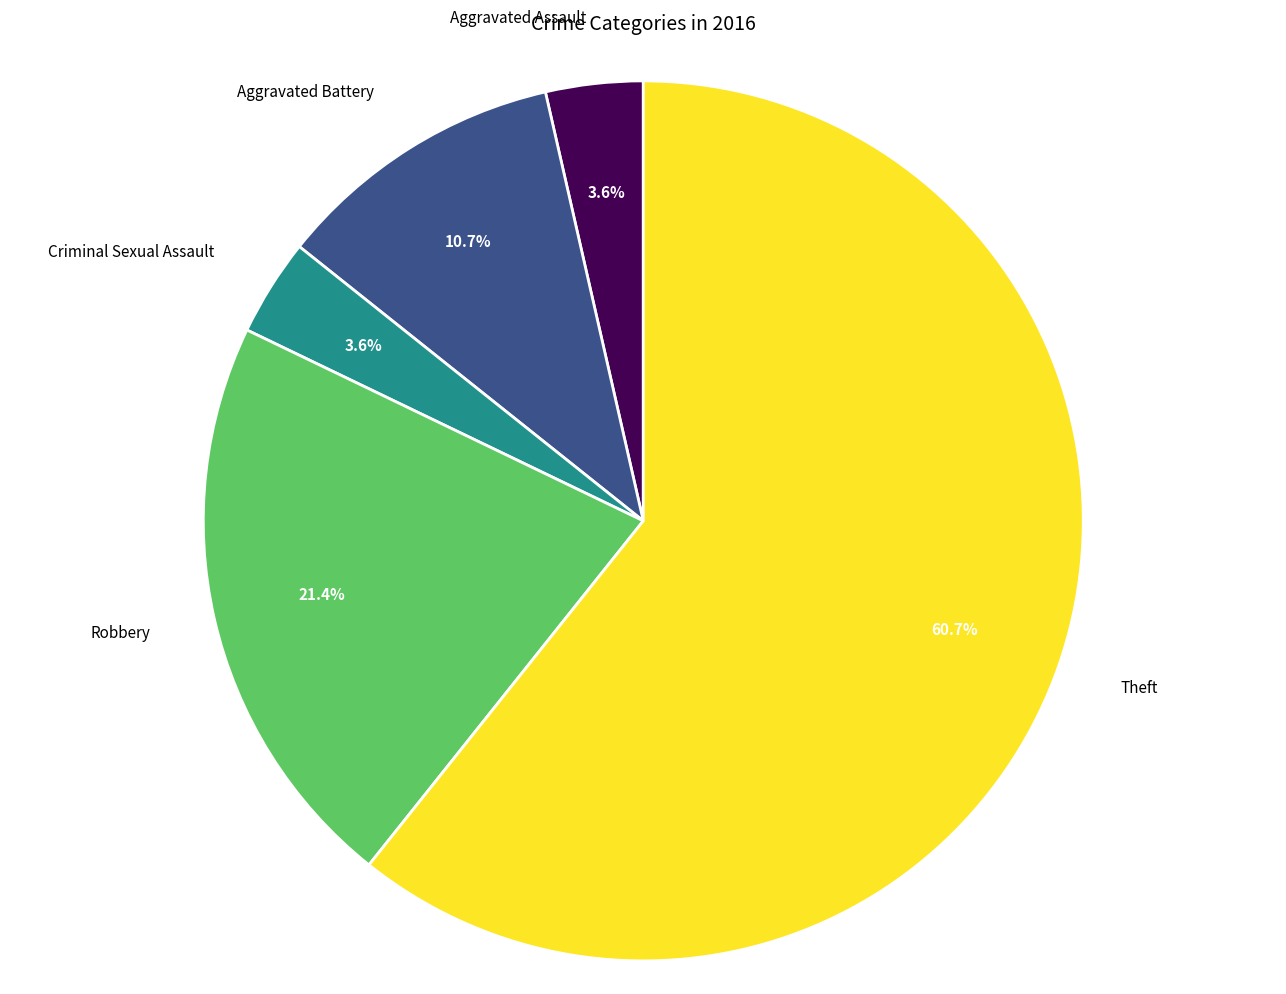

Does Theft account for over 50% of the chart?

Yes